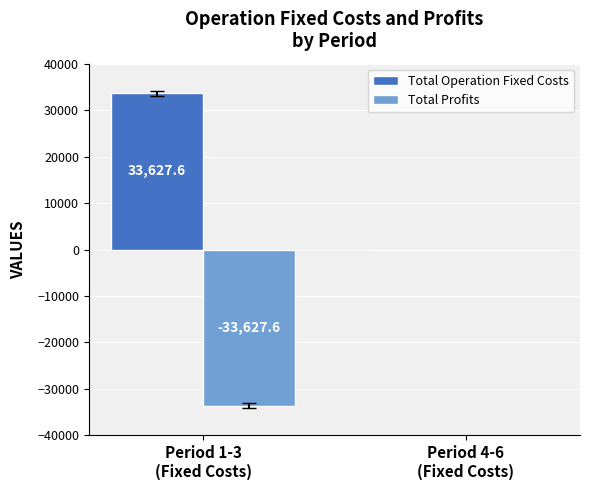

What is the sum of all Total Profits values?

-33627.6